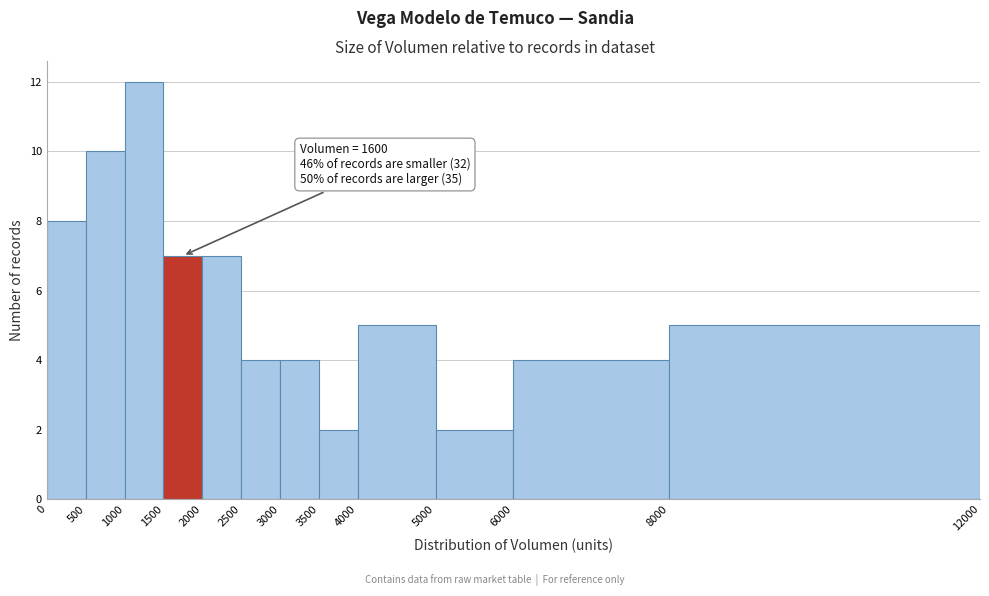

Which range on the x-axis has the tallest bar?

1000 to 1500